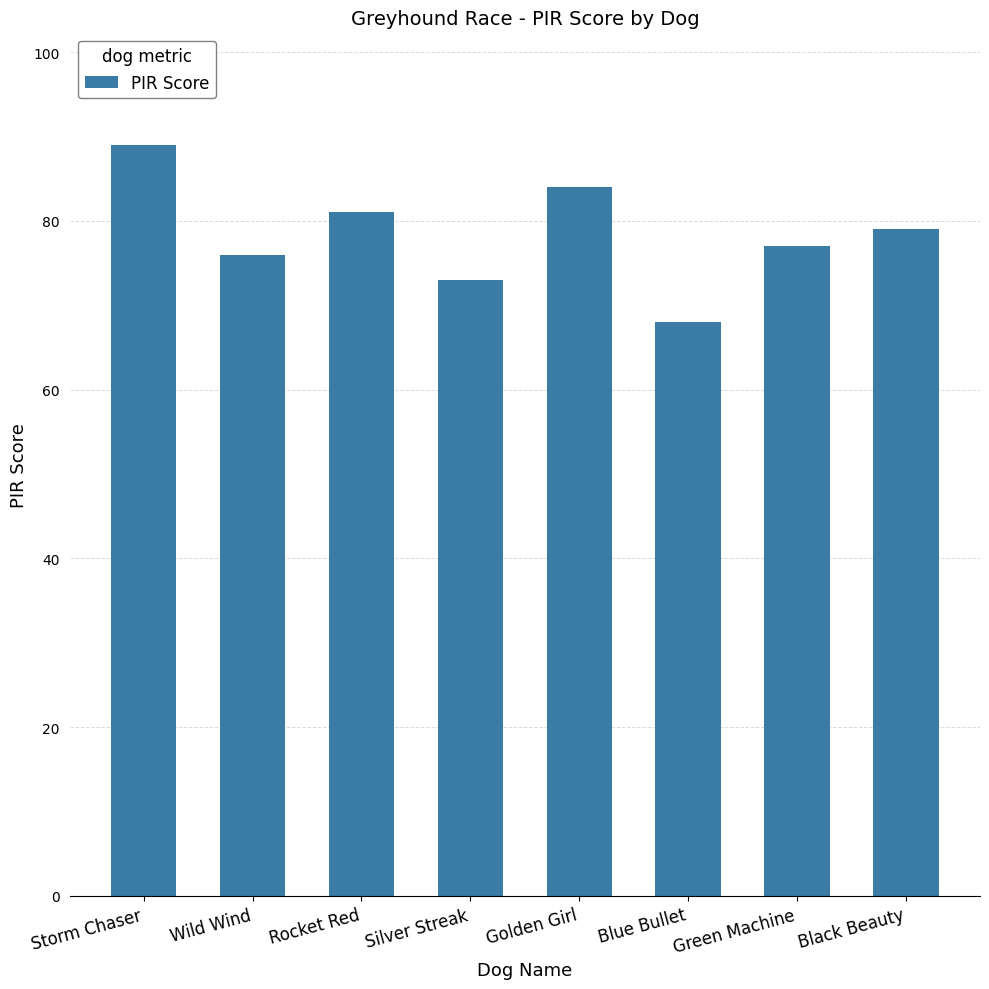

How many bars are there in total?

8